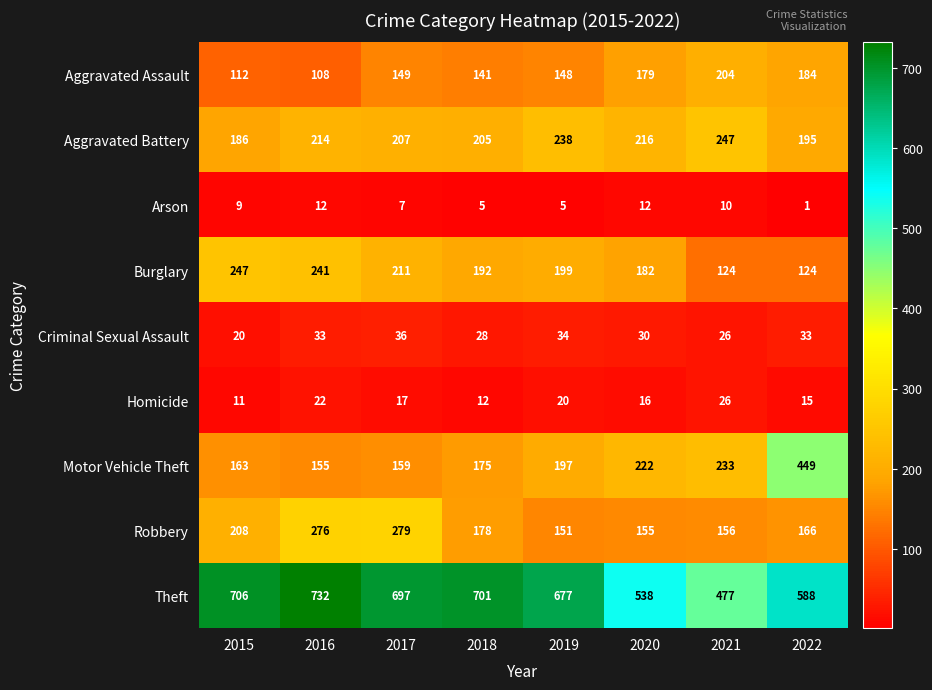

The Theft series shows 313 at 2020. True or false?

False